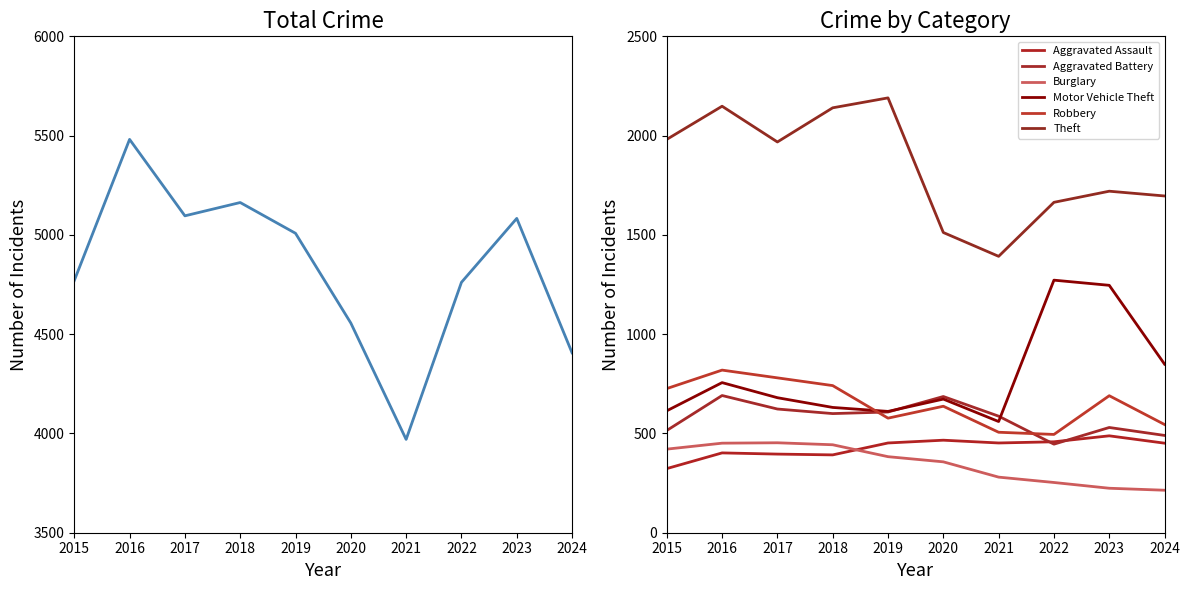

How many lines are shown in the chart?

6